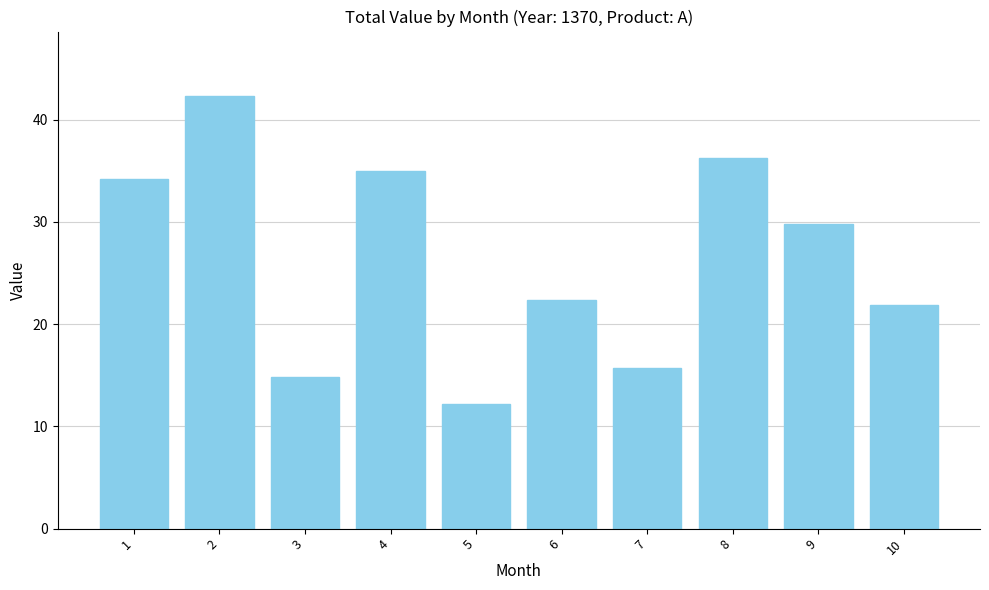

What is the smallest value displayed?

12.2